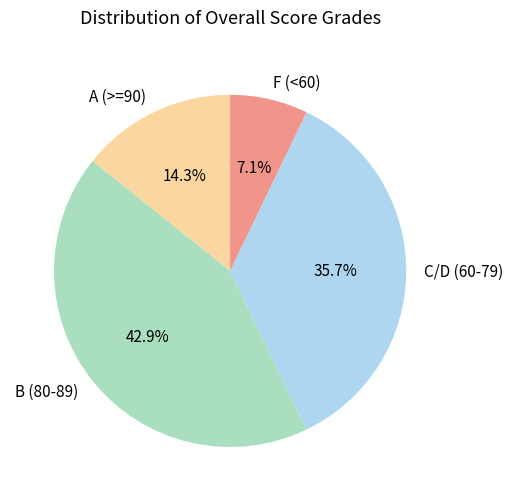

Between F (<60) and A (>=90), which is larger?

A (>=90)